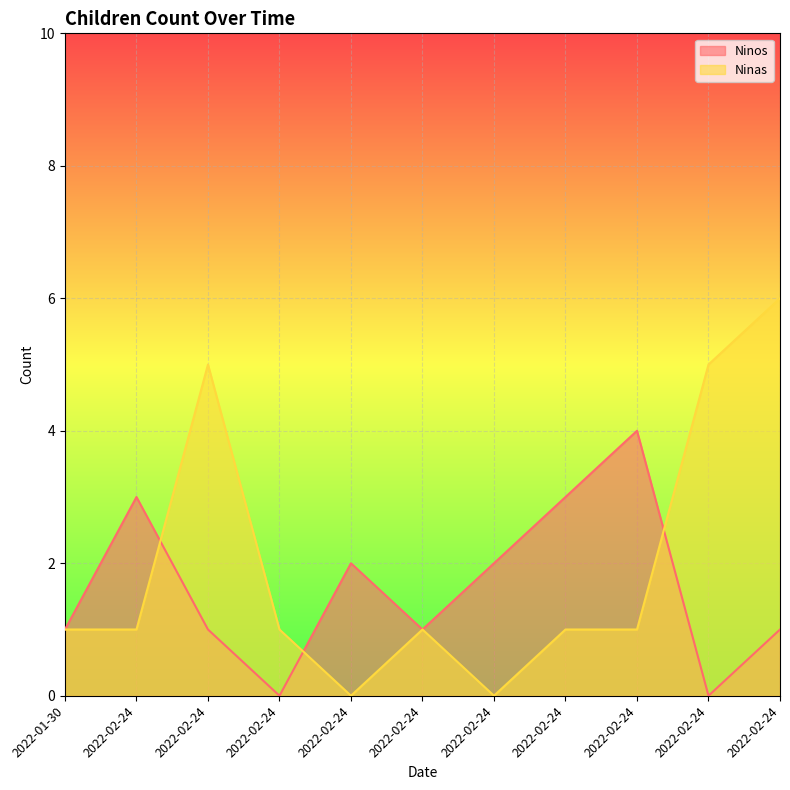

At which label does Ninas reach its peak?

2022-02-24